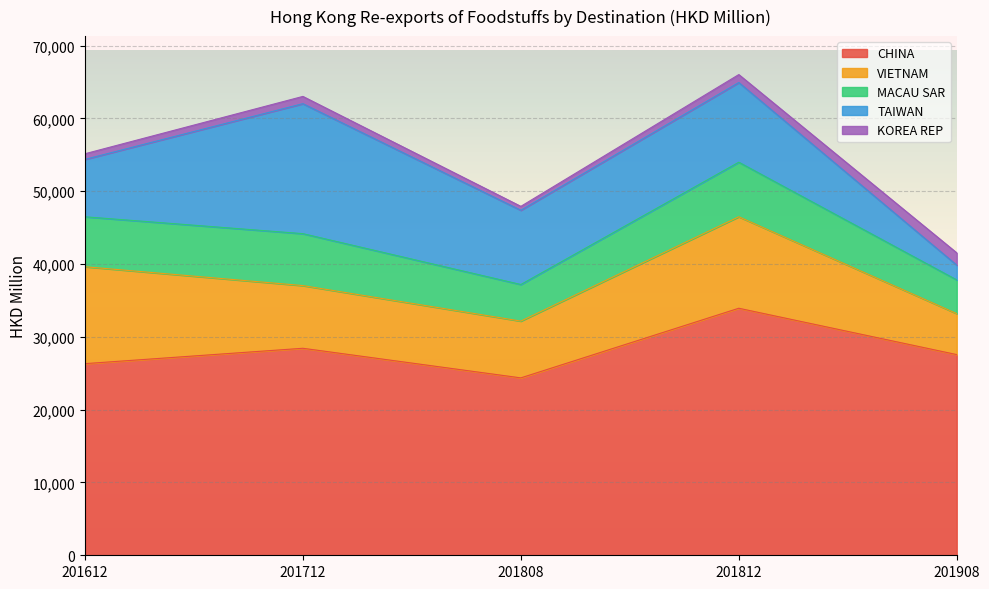

What is the minimum value shown in the chart?

537.8